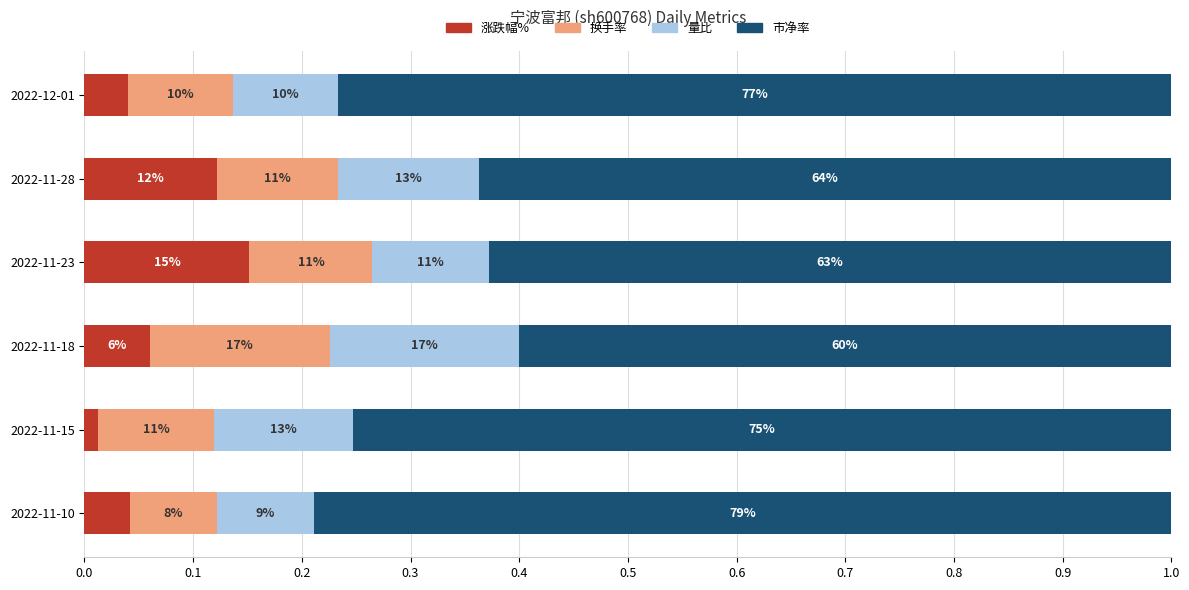

What is the sum of all 量比 values?

0.7